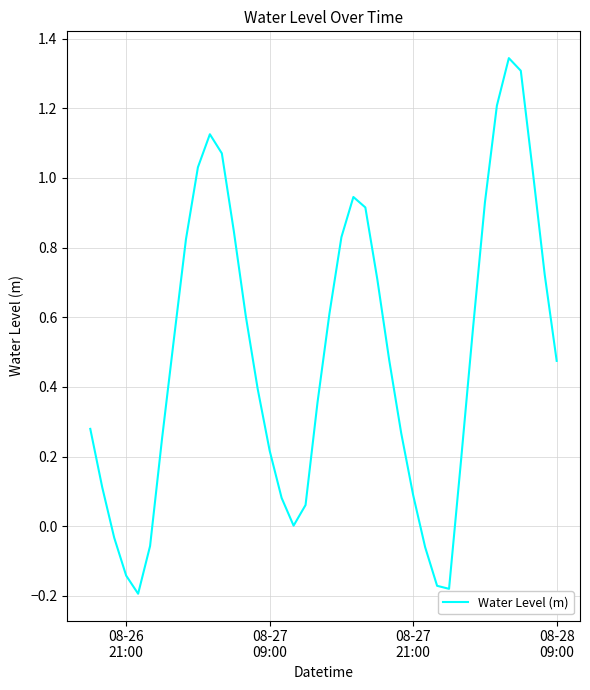

How many lines are shown in the chart?

1